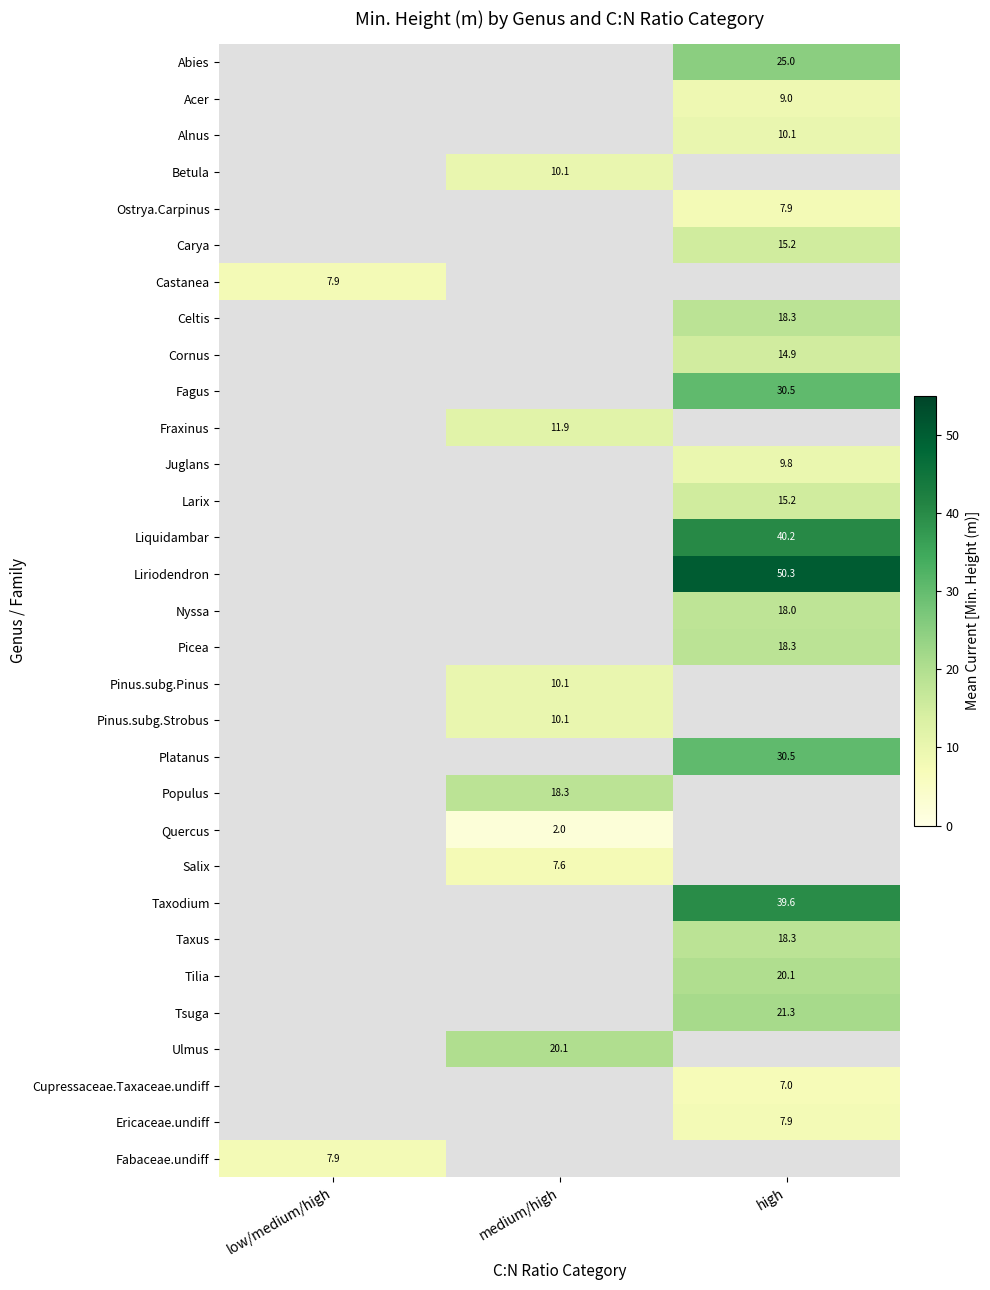

Which label corresponds to the smallest value in the chart?

medium/high